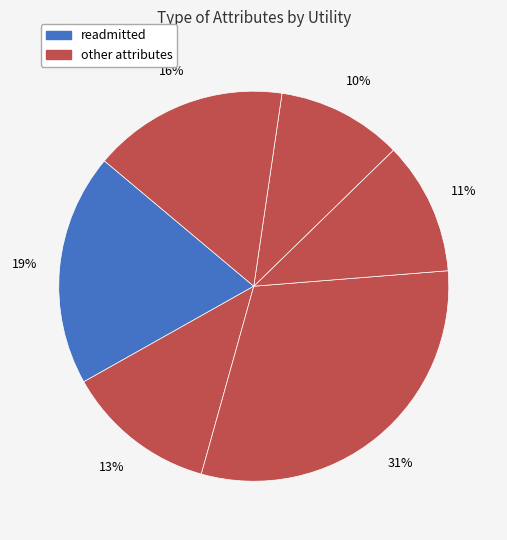

How many segments does this pie chart have?

6